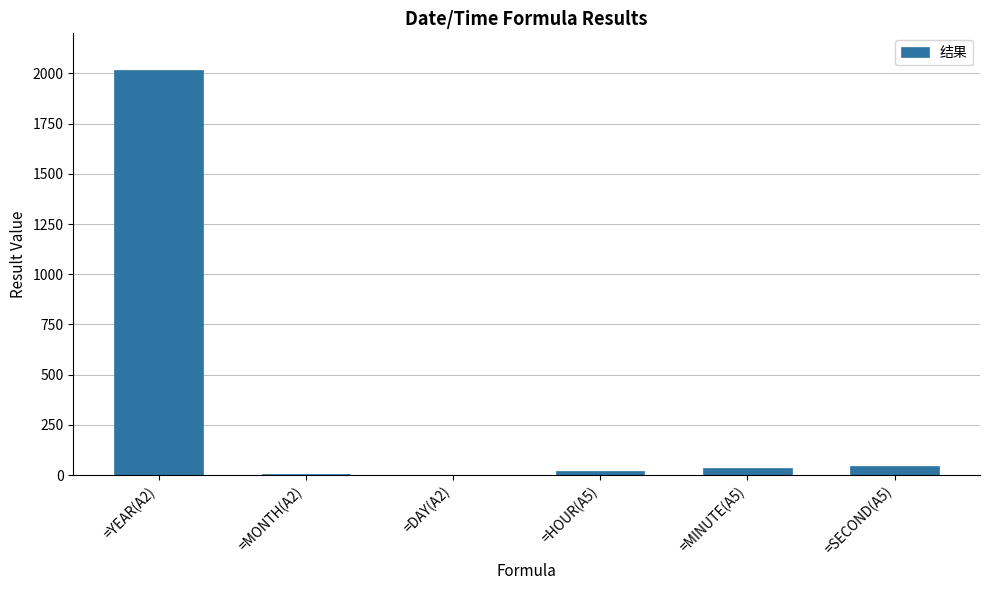

What is the maximum value shown in the chart?

2018